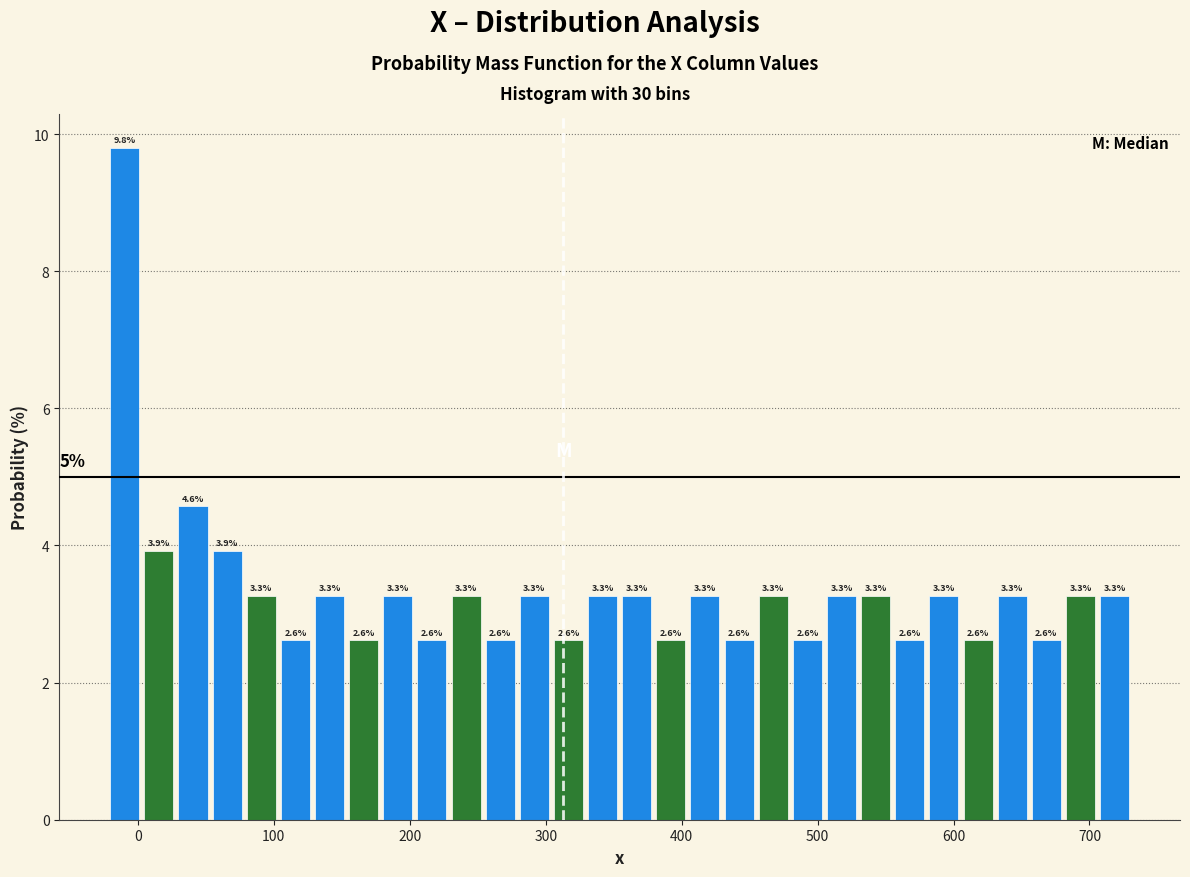

Read against the x-axis, roughly where is the centre of the tallest bar?

-10